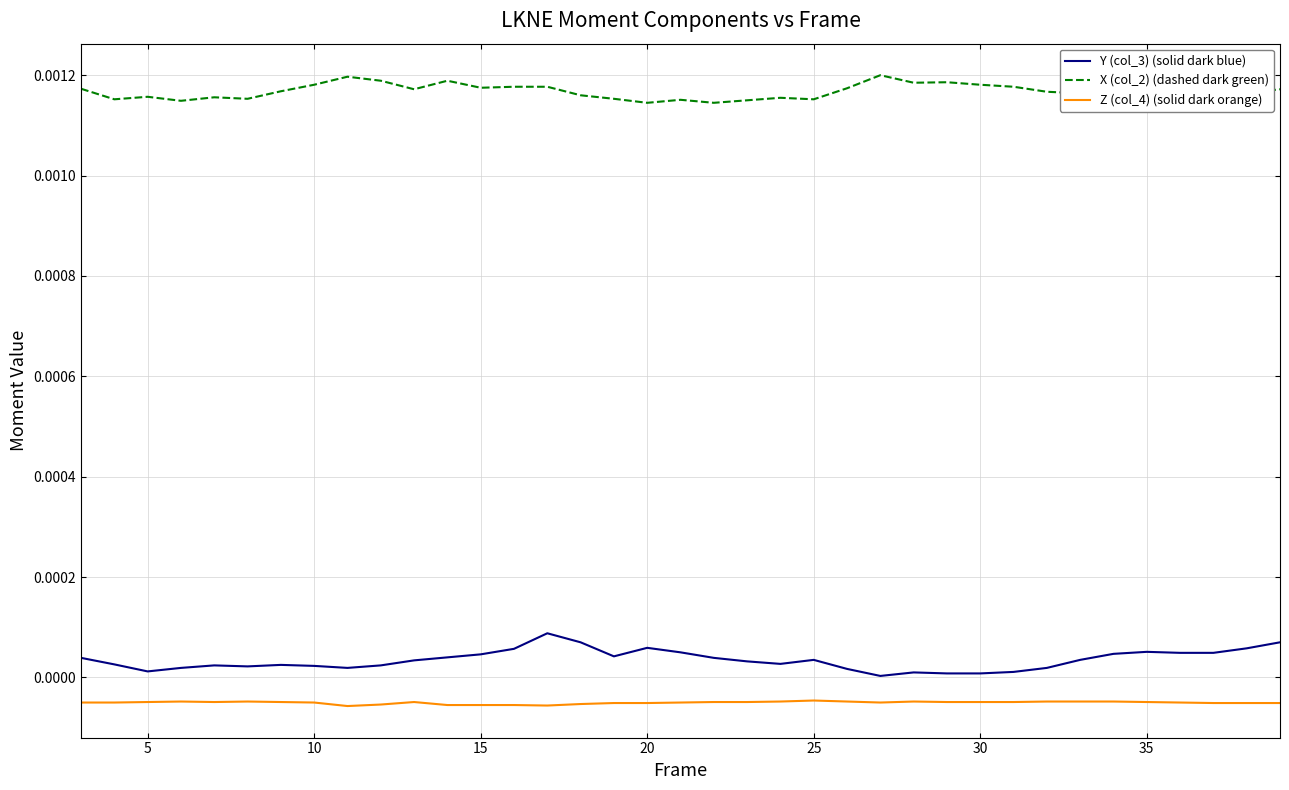

How many lines are shown in the chart?

3